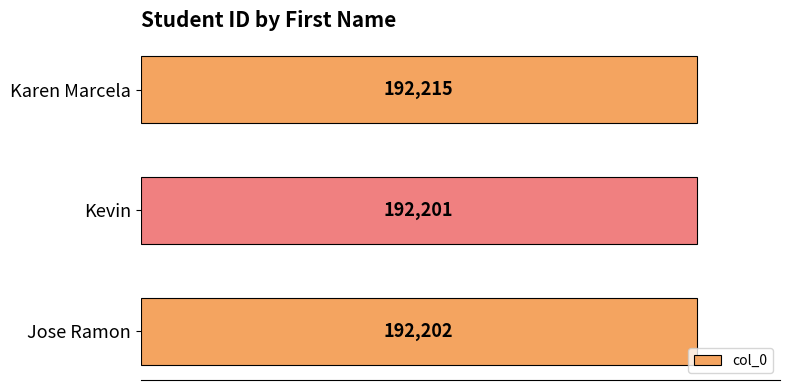

Which label corresponds to the largest value in the chart?

Karen Marcela